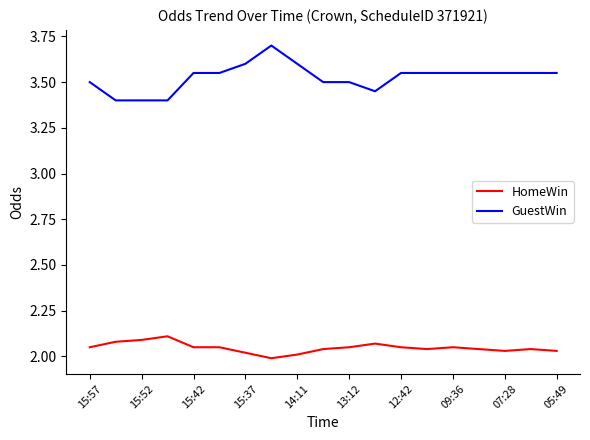

At how many categories does at least one series exceed 3?

19